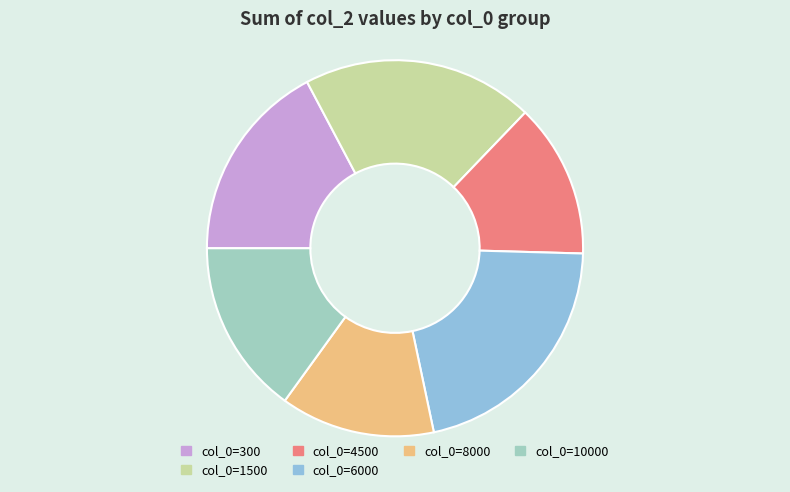

How many slices are in this pie chart?

6